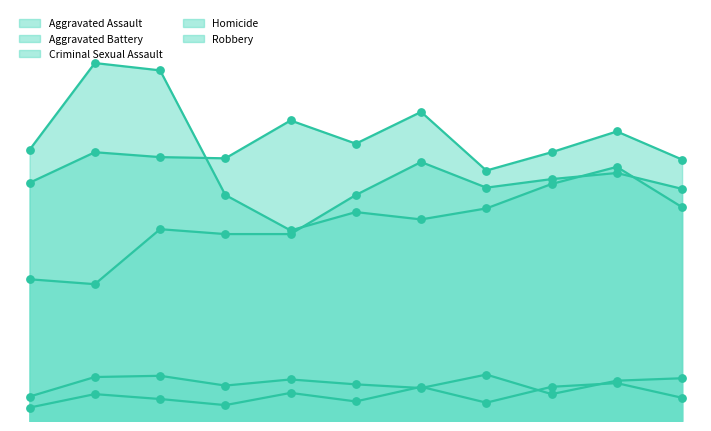

At how many categories does at least one series exceed 146?

11